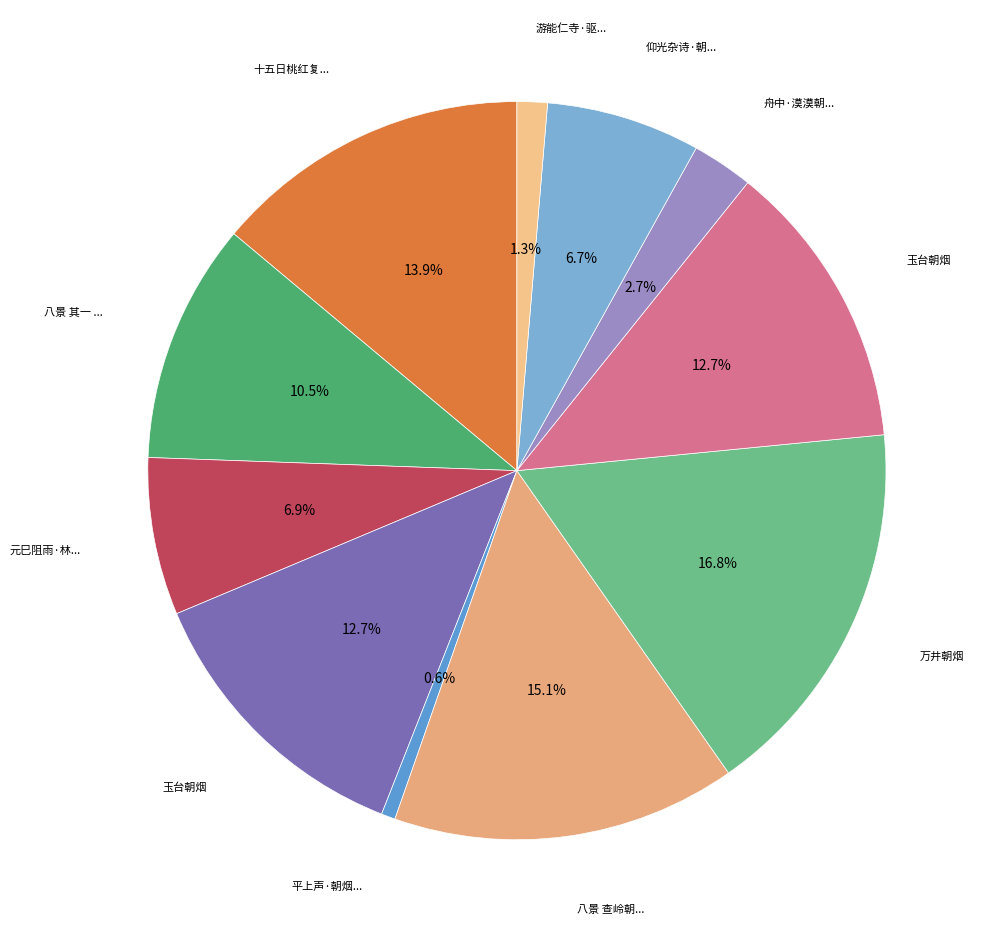

Which slice is the smallest?

平上声·朝烟涵楼台